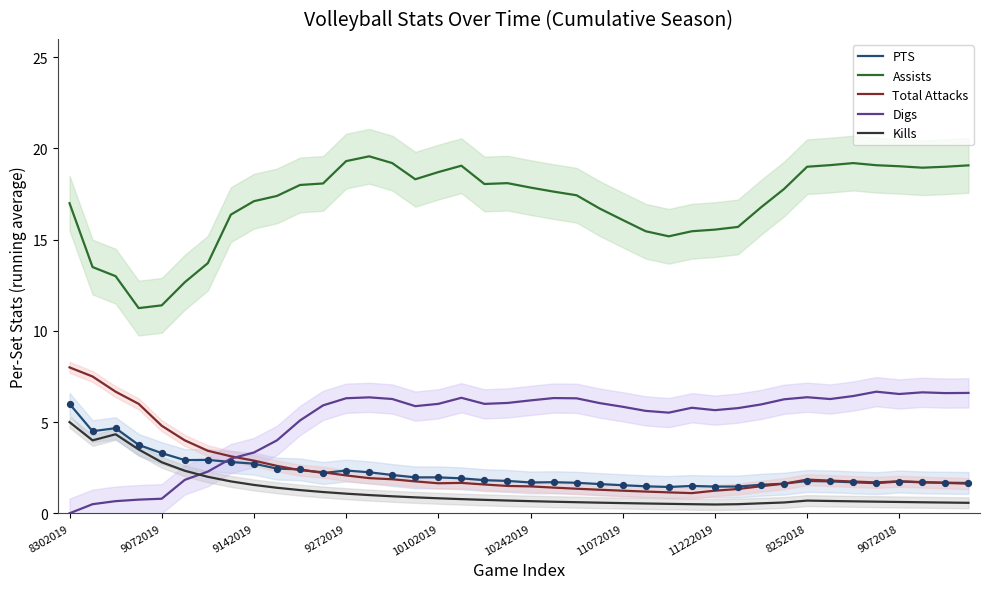

What are all the series names shown in the legend?

PTS, Assists, Total Attacks, Digs, Kills